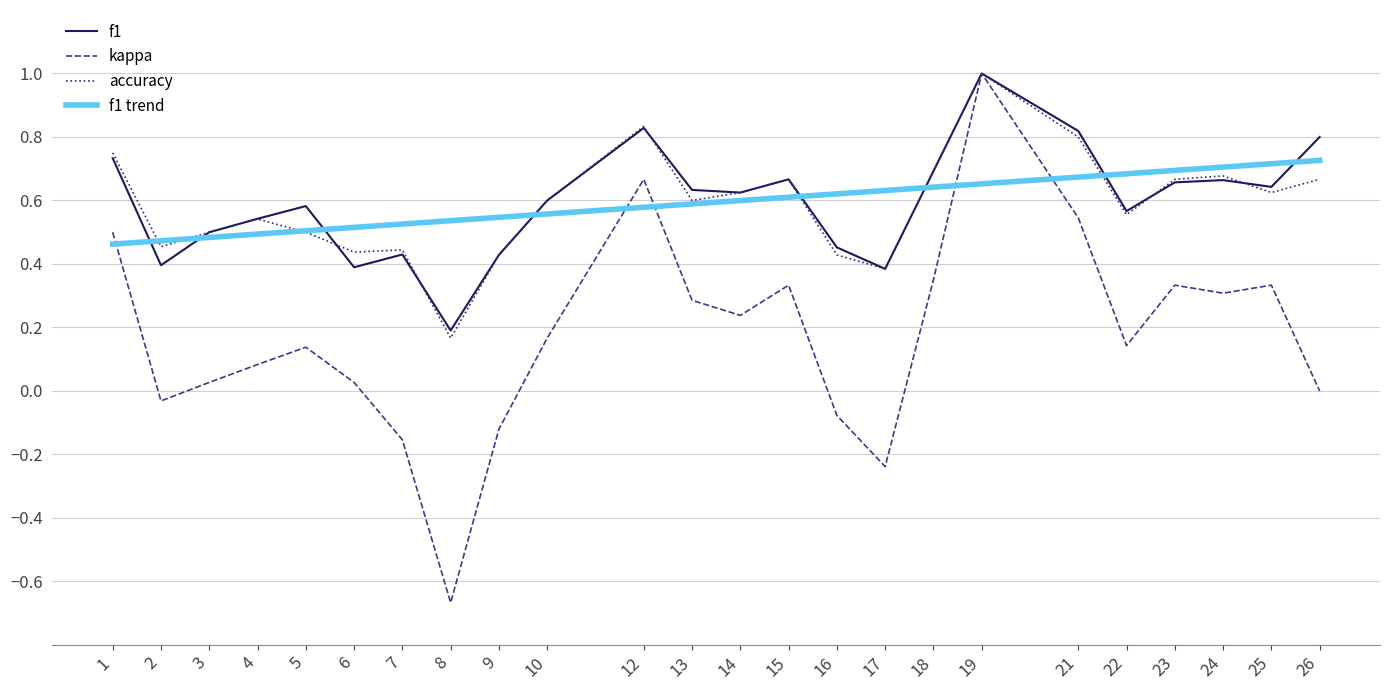

Is the value of kappa at 21 greater than the value of f1 at 15?

No